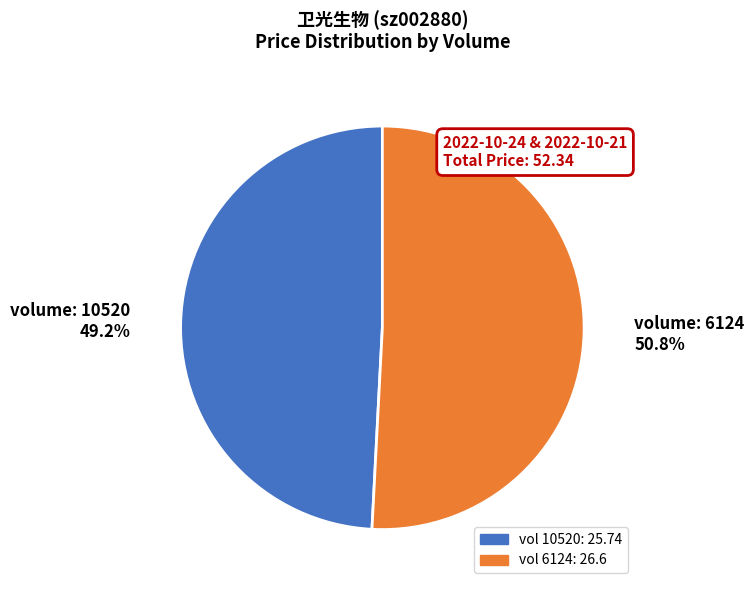

Does any single category account for the majority?

Yes